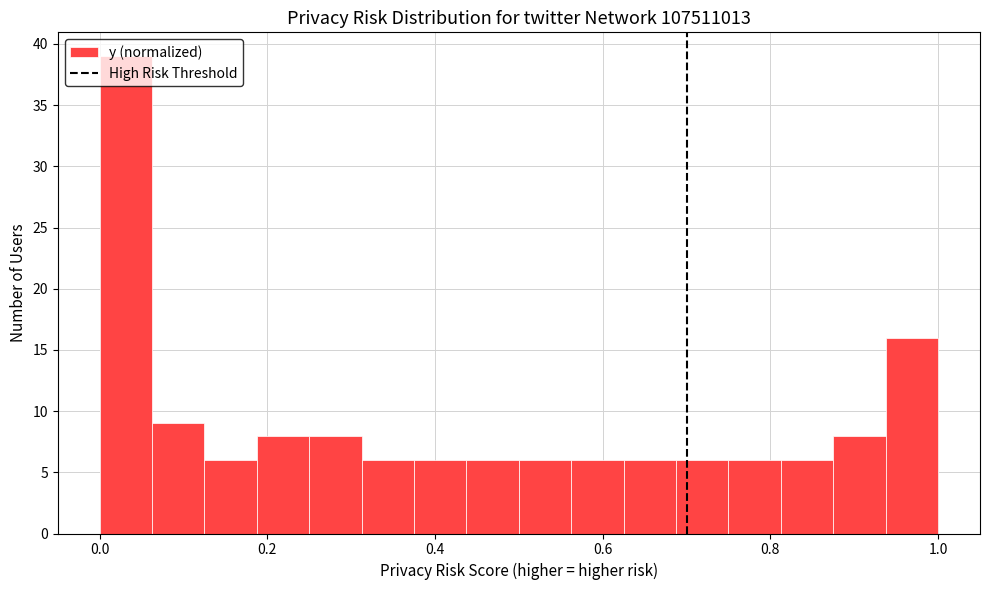

Around what value on the x-axis is the tallest bar? Give the approximate position of its centre, as read against the axis.

0.04